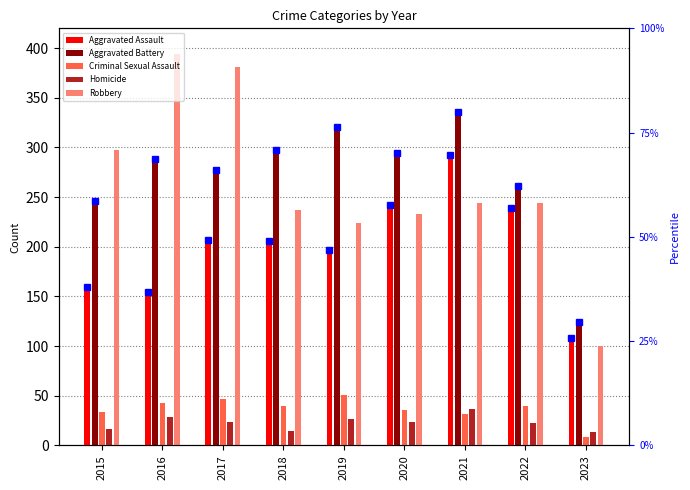

What is the value of the Aggravated Battery bar at the 1st from the left?

246